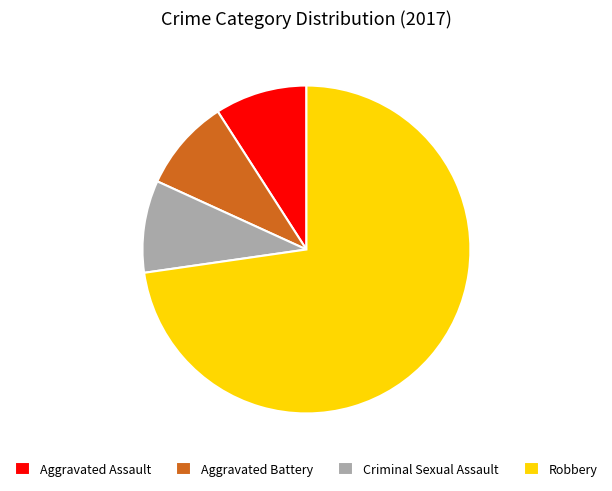

Approximately how many times larger is the value at Aggravated Assault compared to Robbery?

0.1